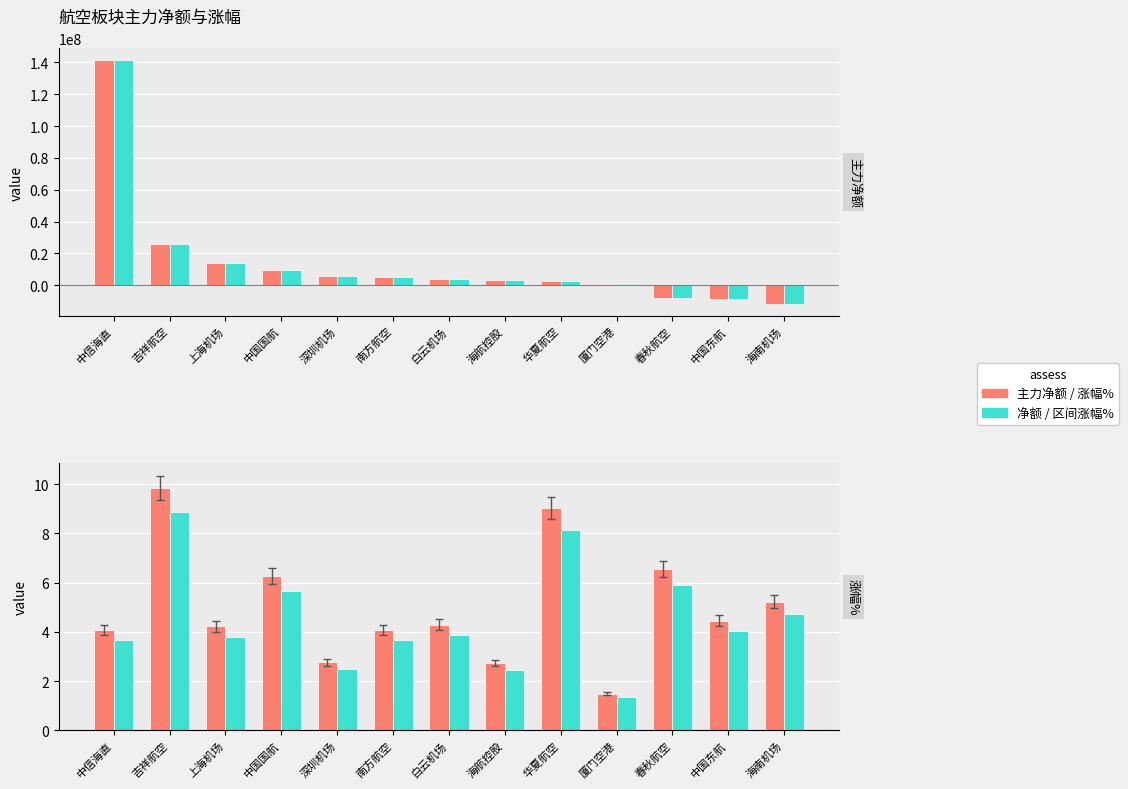

Reading right to left, what are all the values shown in this chart?

主力净额: -11552986.0	-8714412.0	-8159689.0	-462690.0	2853238.0	3231720.0	3995461.0	4827921.0	5476014.0	9687650.0	13863859.0	25854163.0	141252266.0
净额: -11552986.0	-8714412.0	-8159689.0	-462690.0	2853238.0	3231720.0	3995461.0	4827921.0	5476014.0	9687650.0	13863859.0	25854163.0	141252266.0
涨幅%: 5.2	4.5	6.6	1.5	9.0	2.7	4.3	4.1	2.8	6.3	4.2	9.9	4.1
区间涨幅%: 4.7	4.0	5.9	1.3	8.1	2.5	3.9	3.7	2.5	5.6	3.8	8.9	3.7